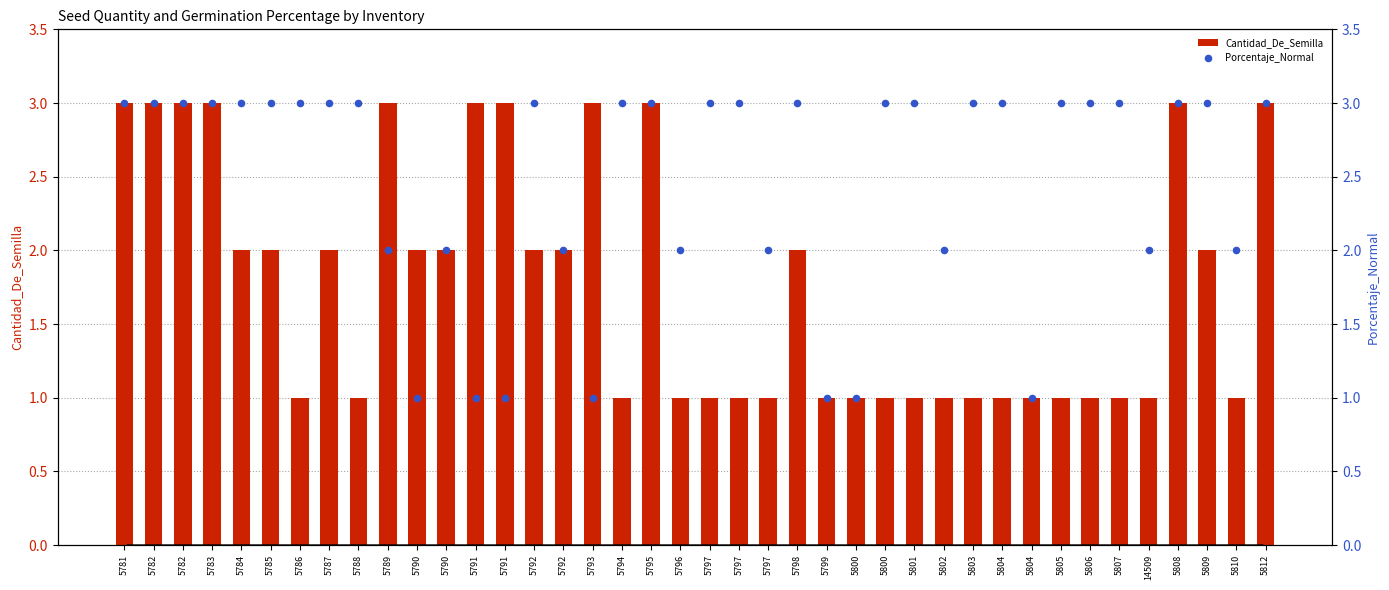

What are all the series names shown in the legend?

Cantidad_De_Semilla, Porcentaje_Normal